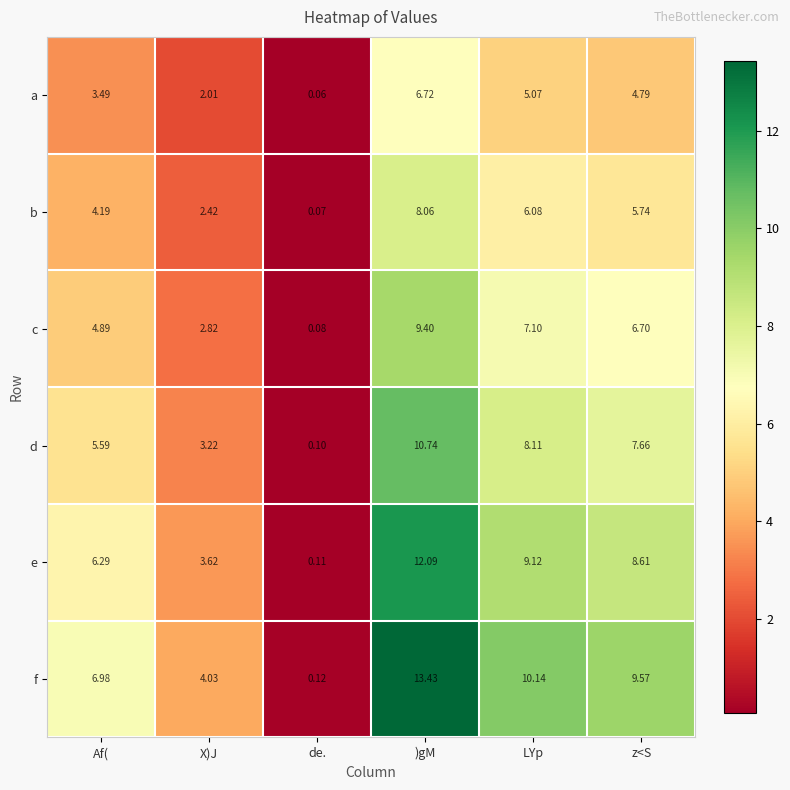

List the series in order of their overall mean, highest first.

f, e, d, c, b, a